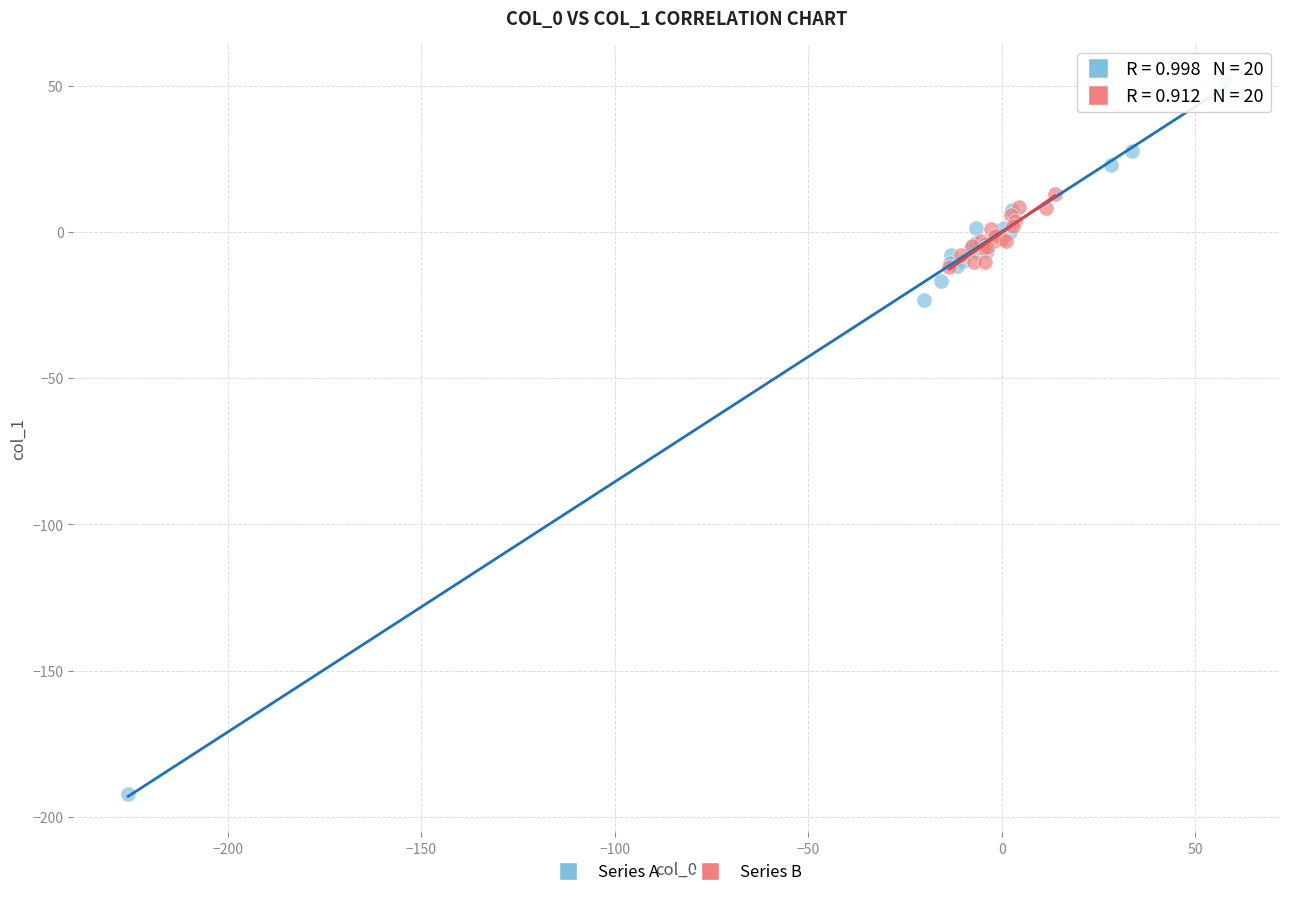

Which series contains the highest Y value?

Series A